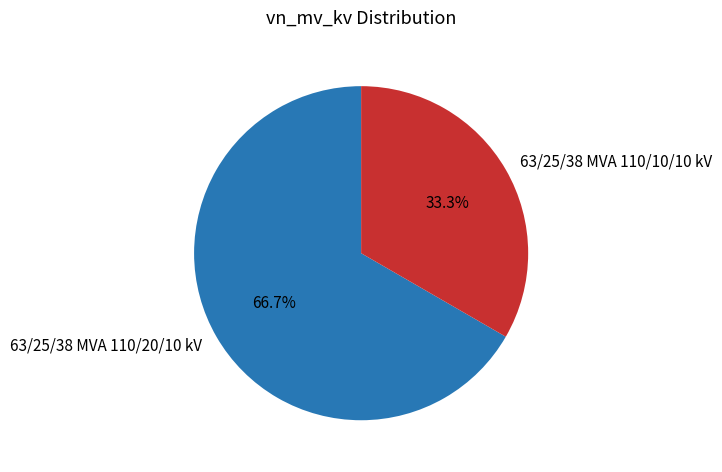

Which has a higher value, 63/25/38 MVA 110/20/10 kV or 63/25/38 MVA 110/10/10 kV?

63/25/38 MVA 110/20/10 kV